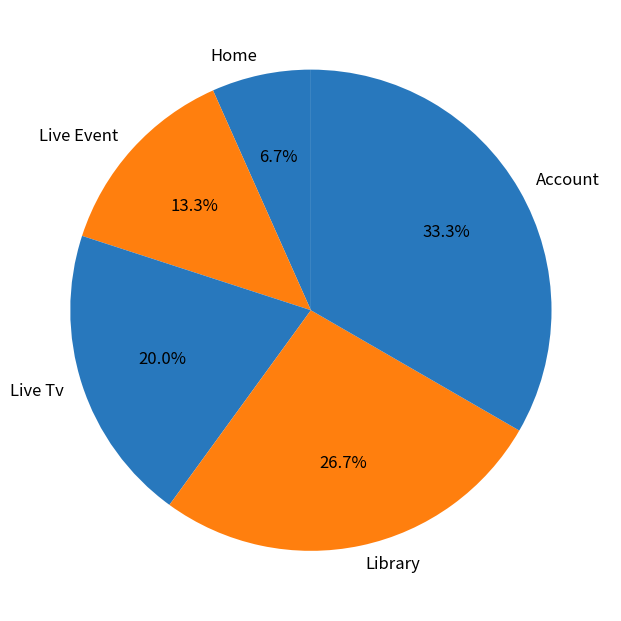

What is the smallest slice in the pie chart?

Home